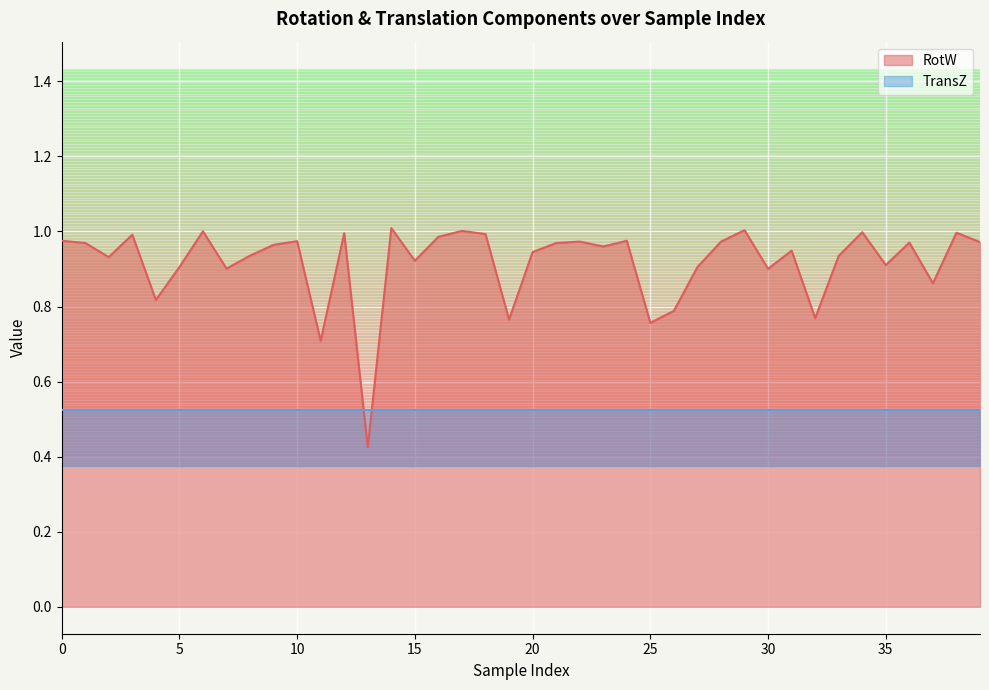

What is the smallest value displayed?

0.4